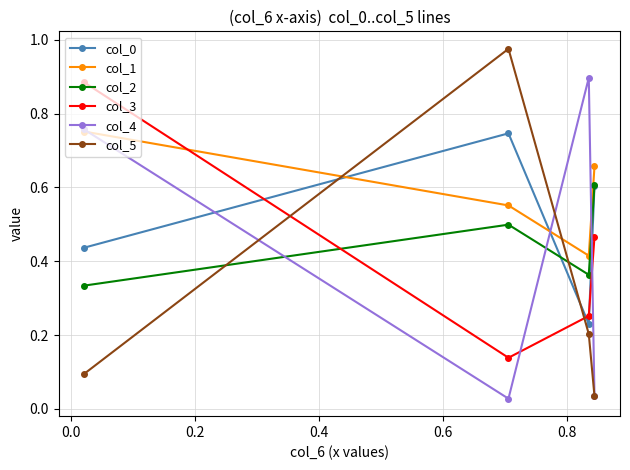

At how many categories does at least one series exceed 0?

4